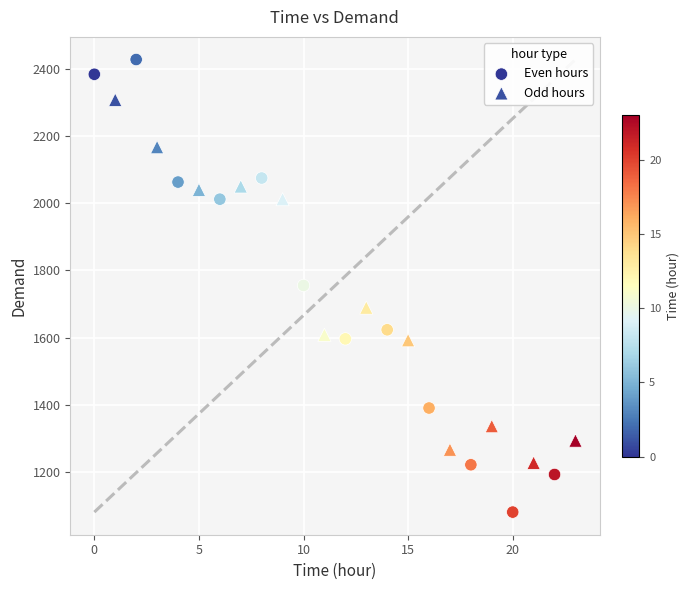

Which series has the widest spread of Y values?

Even hours